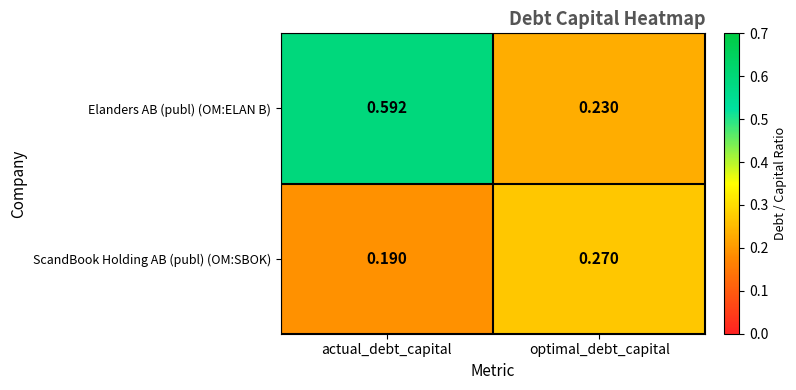

At which label is ScandBook Holding AB (publ) (OM:SBOK) closest to 0?

actual_debt_capital